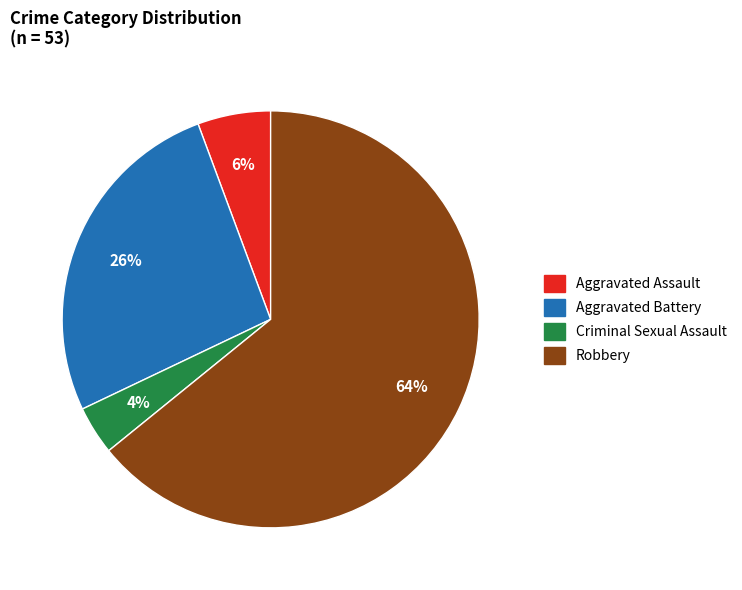

To the nearest percent, what portion does Criminal Sexual Assault represent?

4%